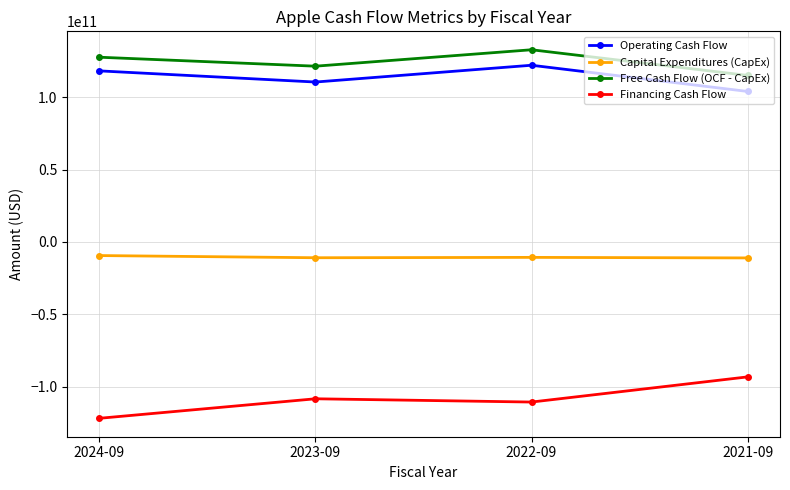

At 2024-09, list the series in order from largest to smallest.

Free Cash Flow (OCF - CapEx), Operating Cash Flow, Capital Expenditures (CapEx), Financing Cash Flow